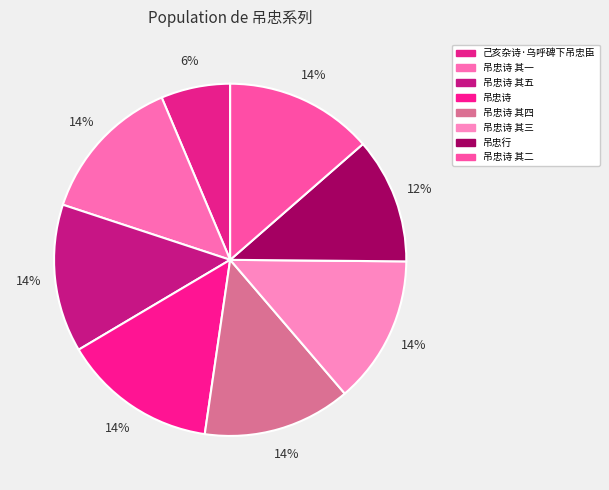

Combined, do 吊忠行 and 吊忠诗 其一 account for over 50%?

No